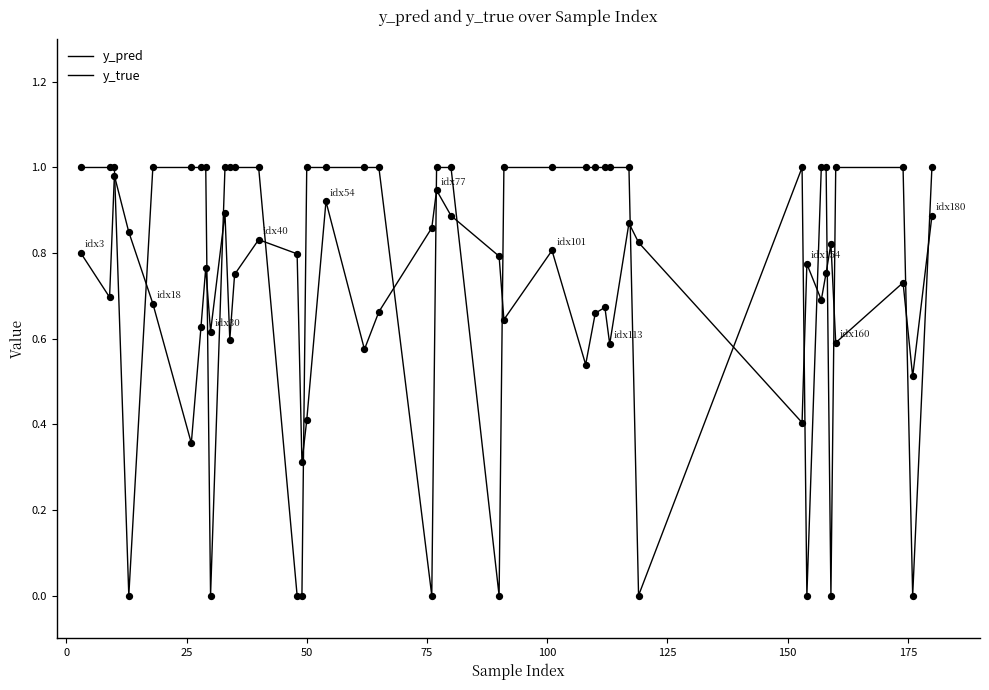

How many lines are shown in the chart?

2